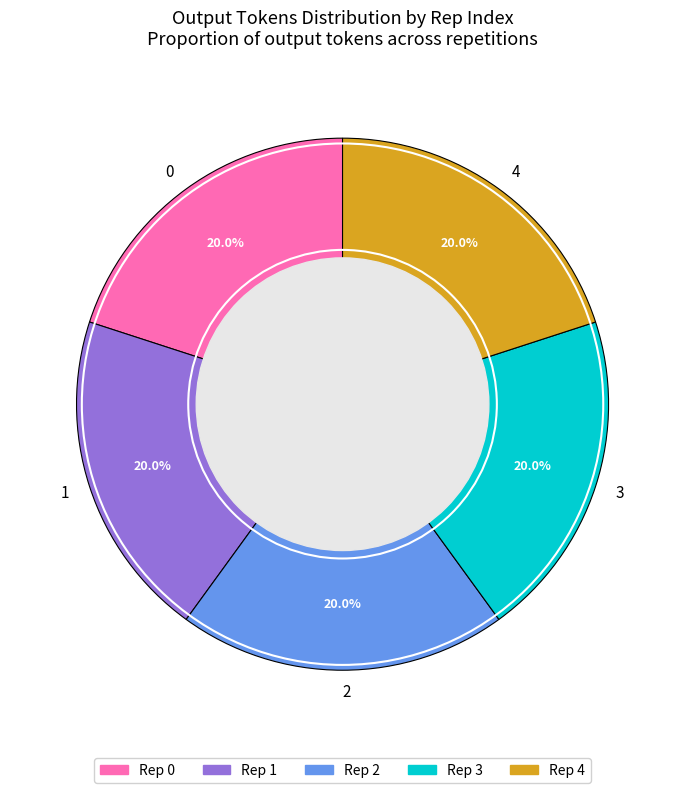

To the nearest percent, what is the combined percentage of 2 and 1?

40%